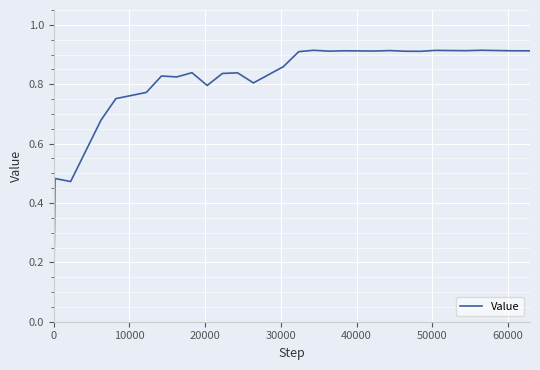

What is the value of the 15th point from the left?

0.9